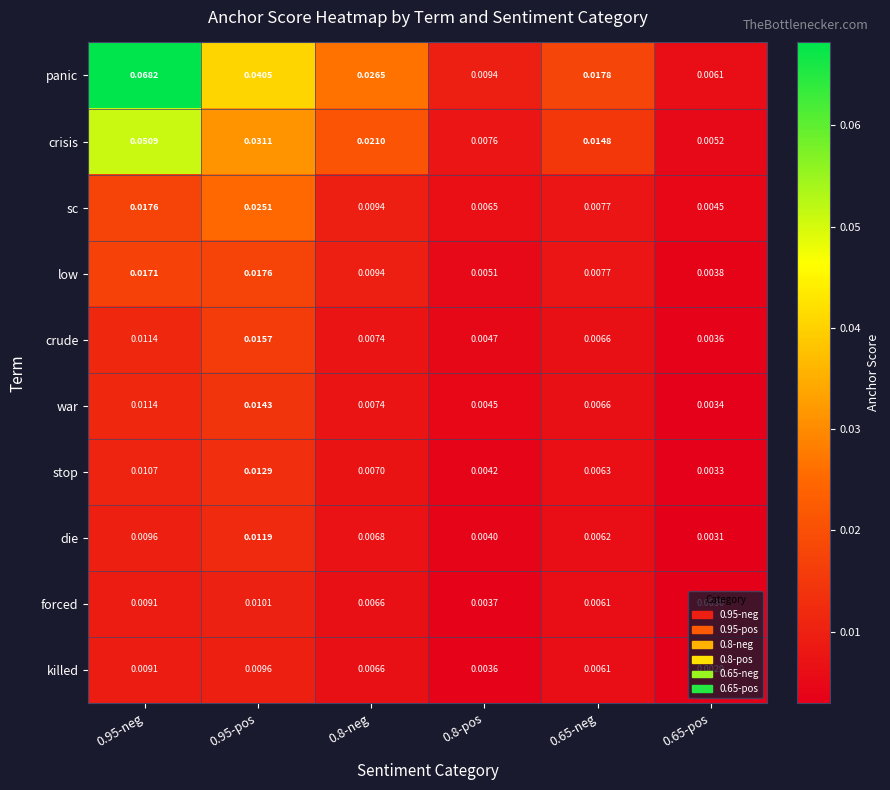

Is the value of killed at 0.95-pos greater than the value of die at 0.8-neg?

Yes